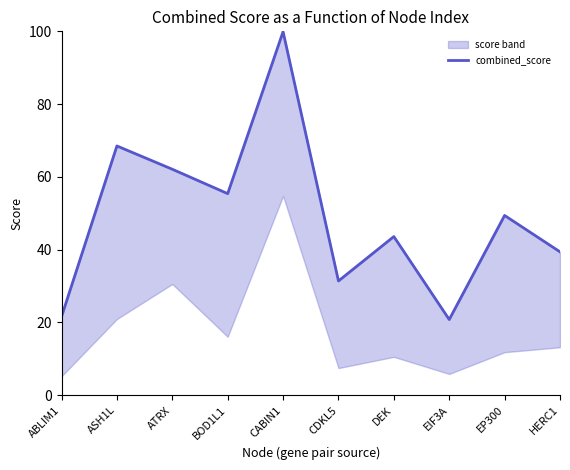

What is the sum of all values?

492.1